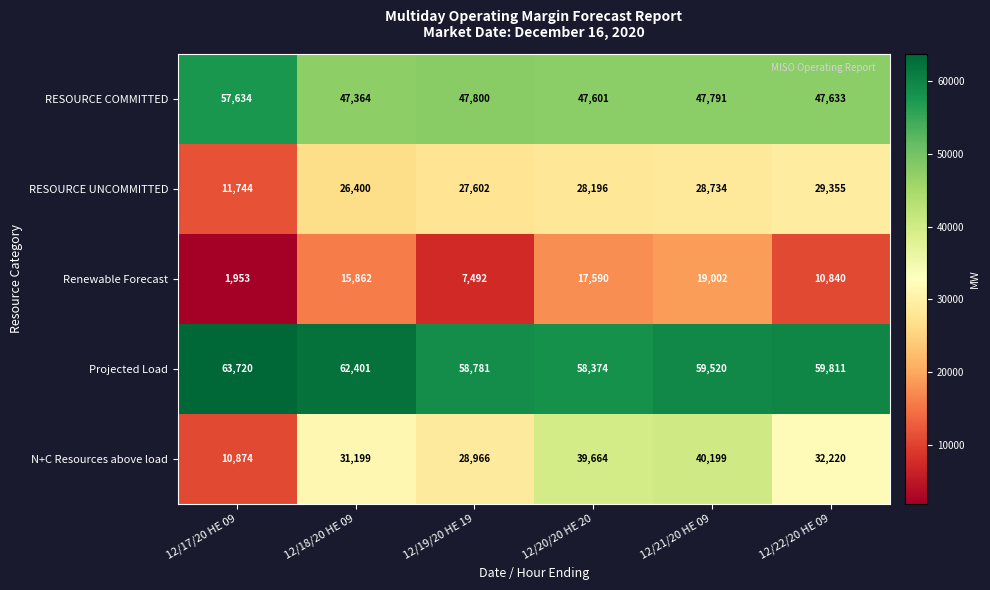

List the series in order of their peak value, lowest first.

Renewable Forecast, RESOURCE UNCOMMITTED, N+C Resources above load, RESOURCE COMMITTED, Projected Load